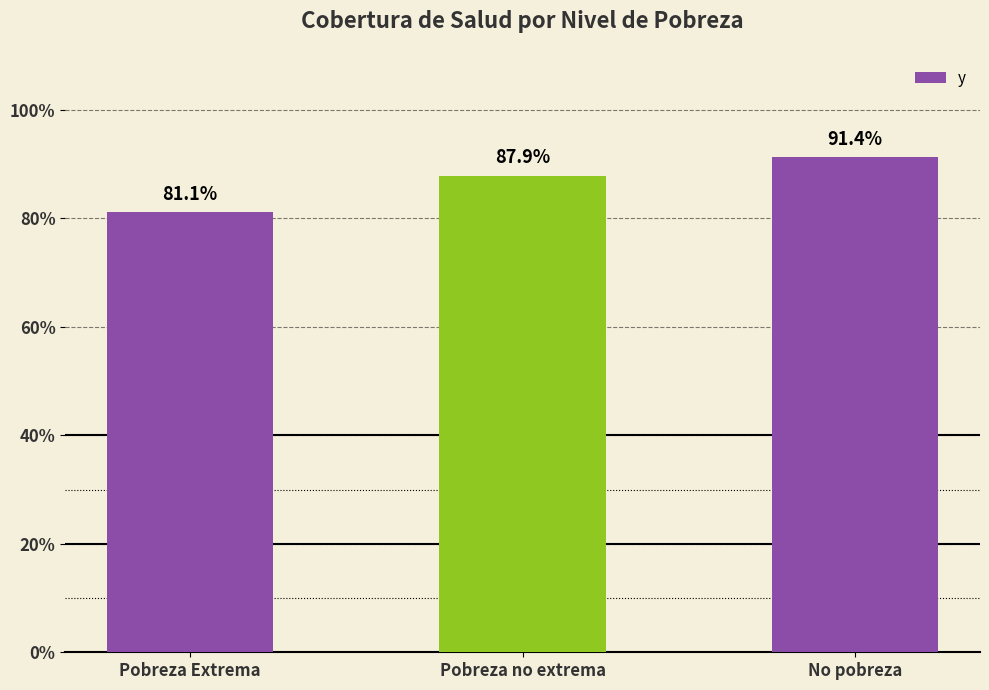

Count the number of categories in the chart.

3